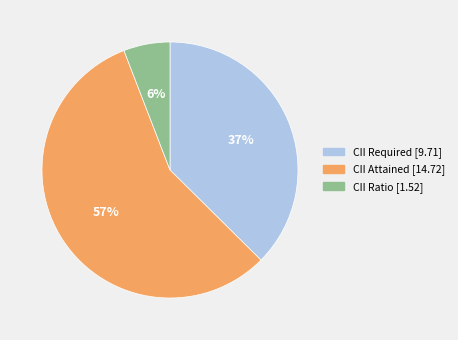

Do CII Required and CII Attained together represent more than half of the pie?

Yes